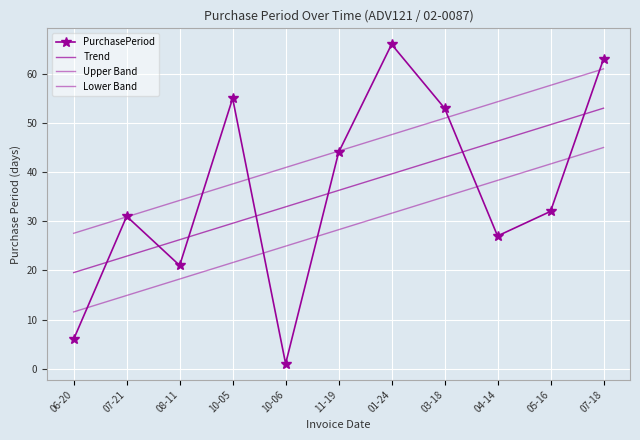

True or false: Upper Band and PurchasePeriod cross at least once.

True